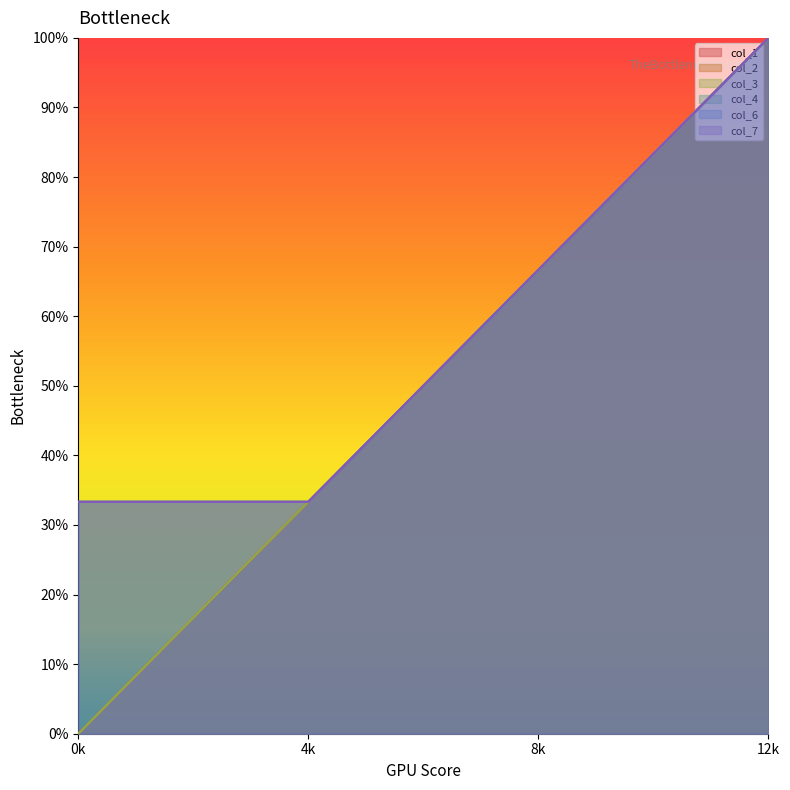

What is the maximum value shown in the chart?

12